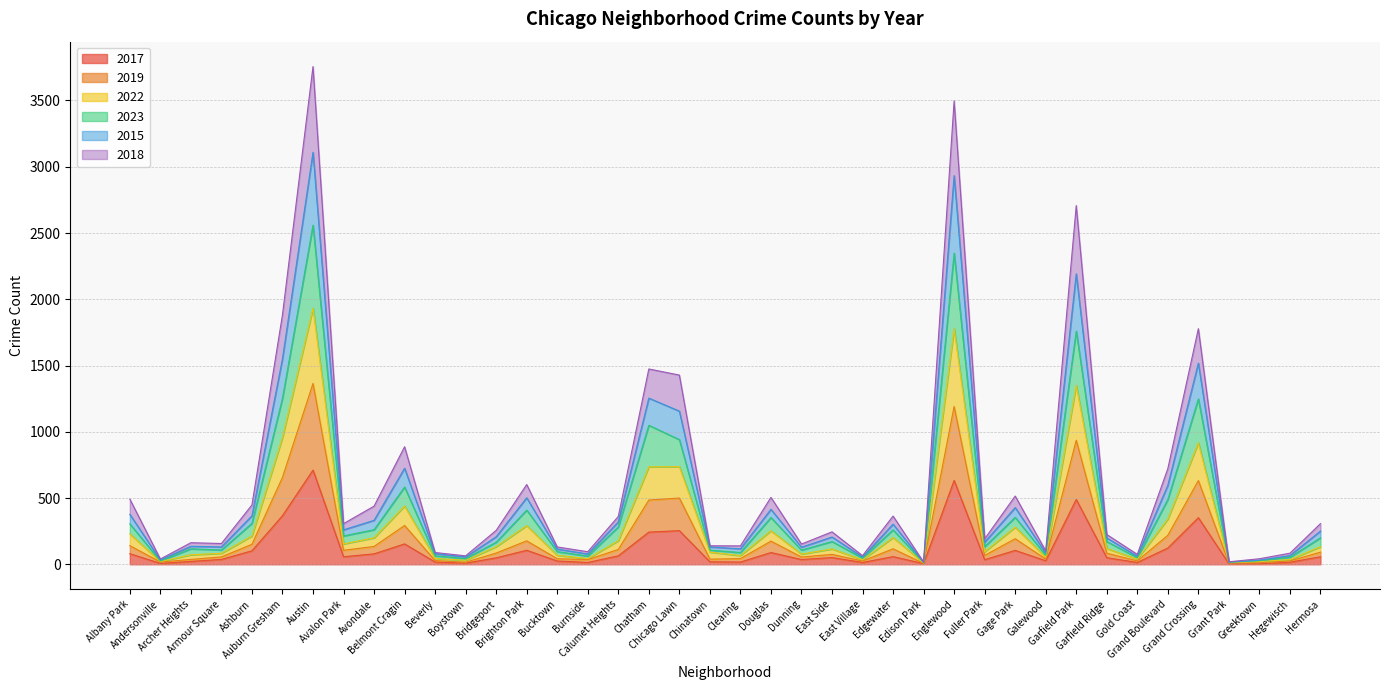

True or false: 2023 and 2019 intersect in this chart.

False